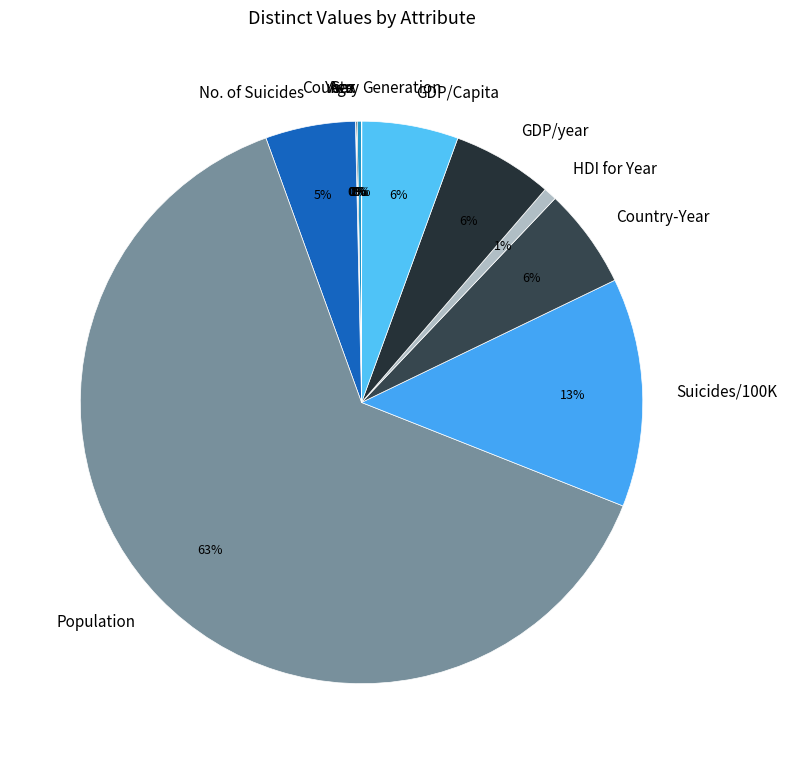

Which slice is the largest?

Population